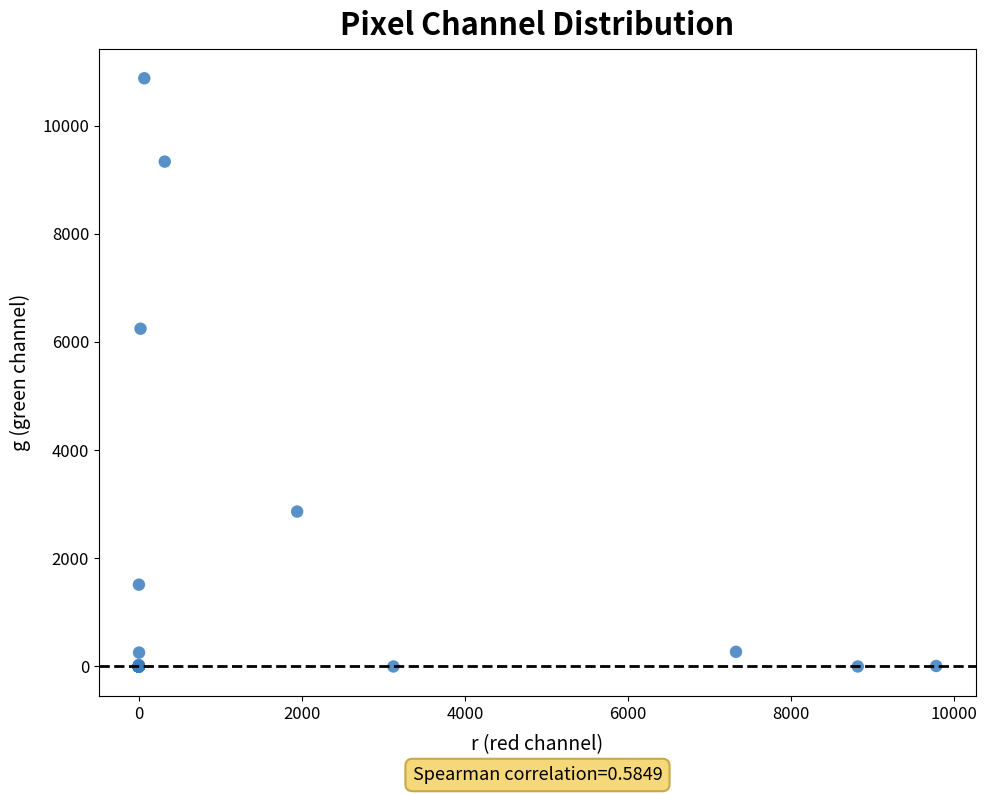

What Y value in the scatter plot is closest to 5437?

6245